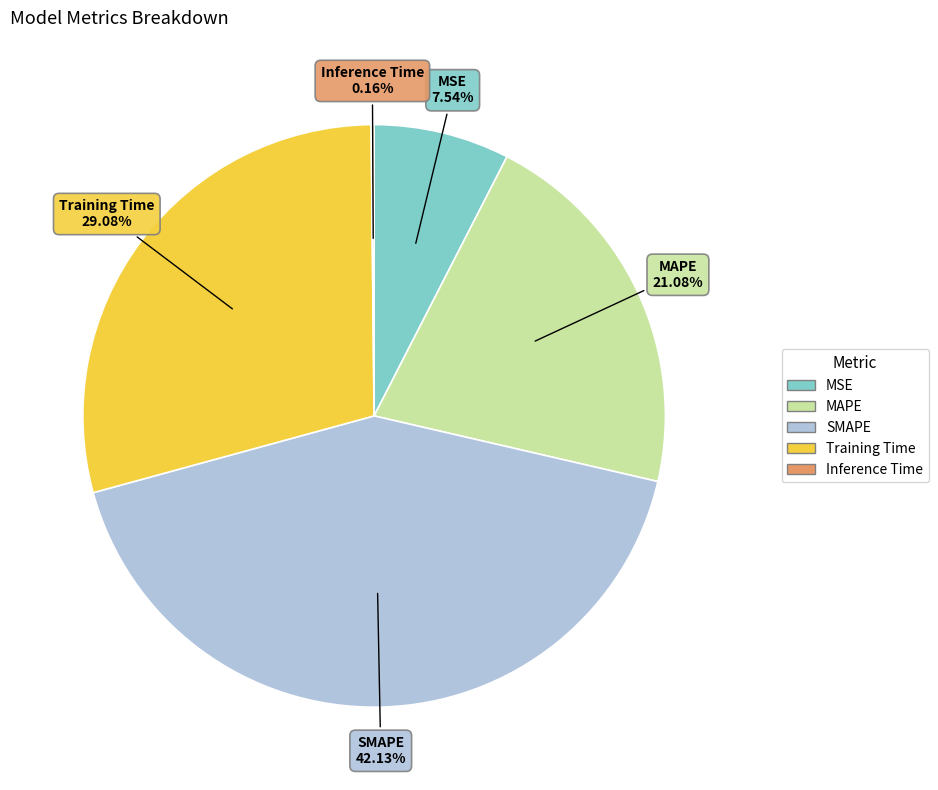

Combined, do MSE and MAPE account for over 50%?

No